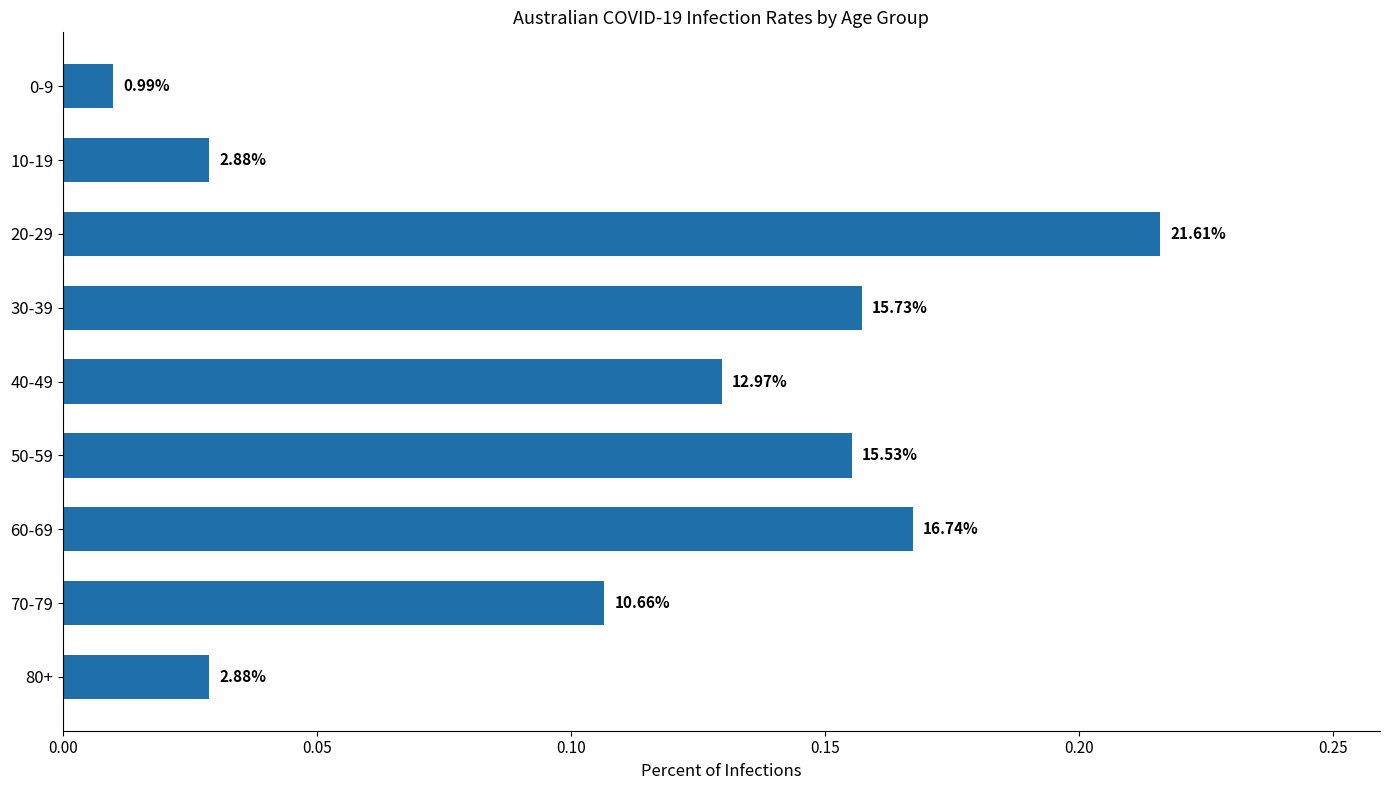

Are the bars horizontal?

Yes